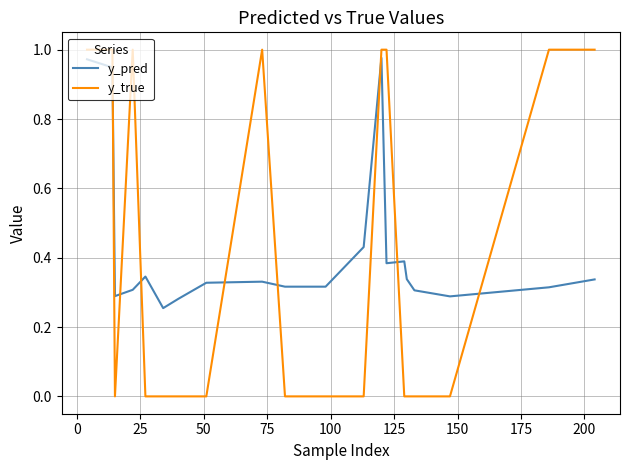

What is the difference between the maximum and minimum values in the y_pred series?

0.7